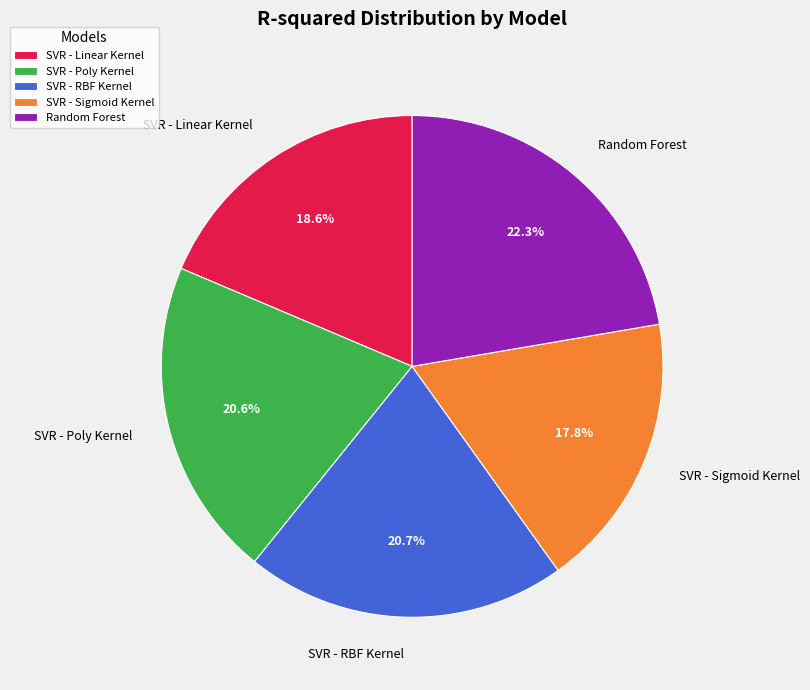

What is the largest slice in the pie chart?

Random Forest